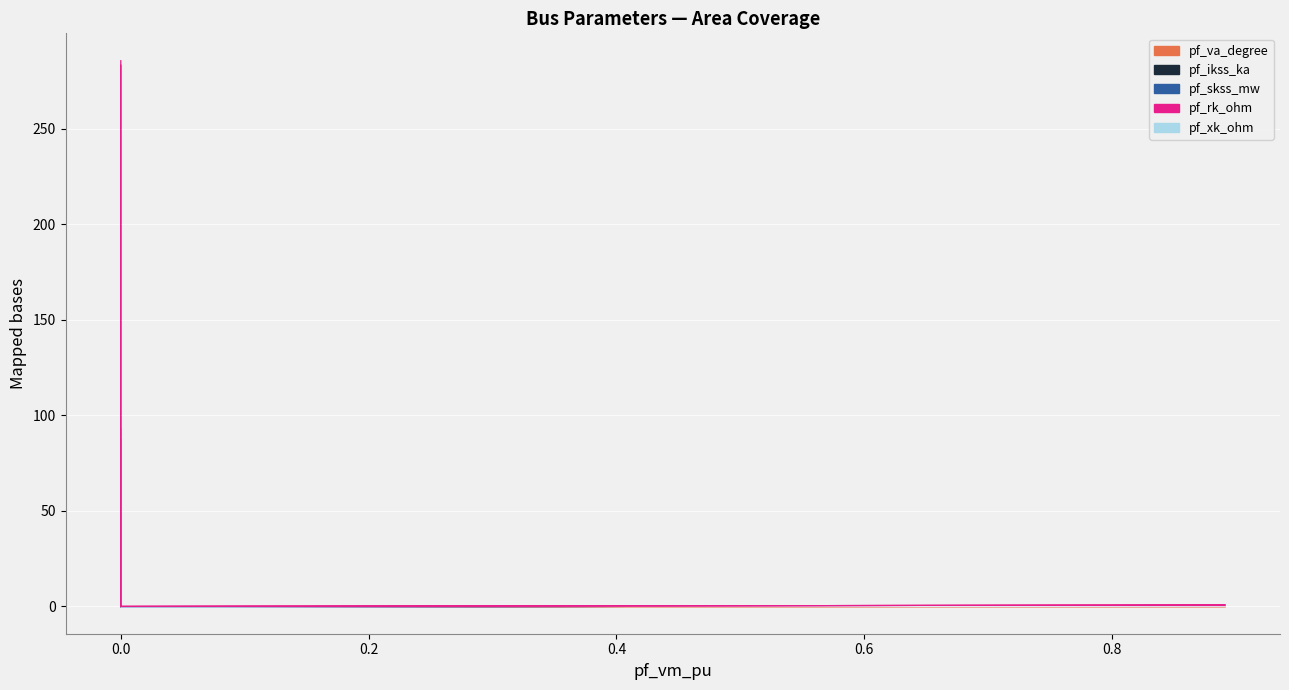

Rank the series by their maximum value, from highest to lowest.

pf_skss_mw, pf_va_degree, pf_ikss_ka, pf_xk_ohm, pf_rk_ohm